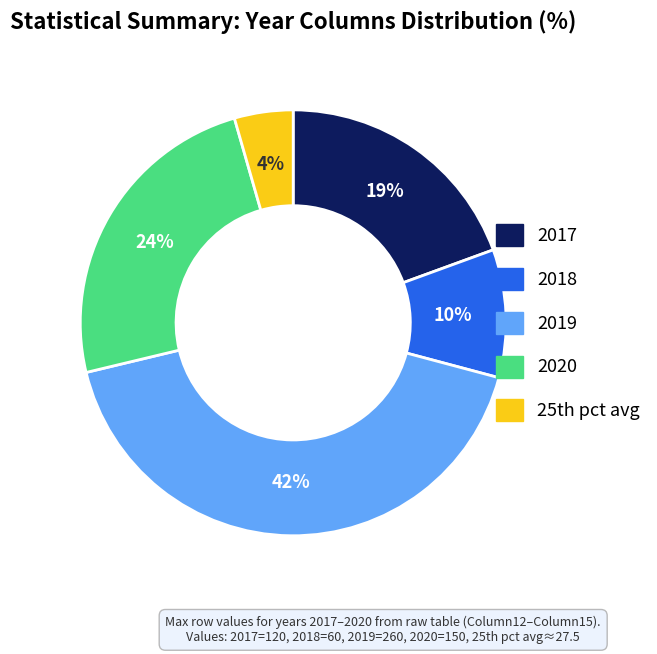

Is there a majority slice in this chart?

No